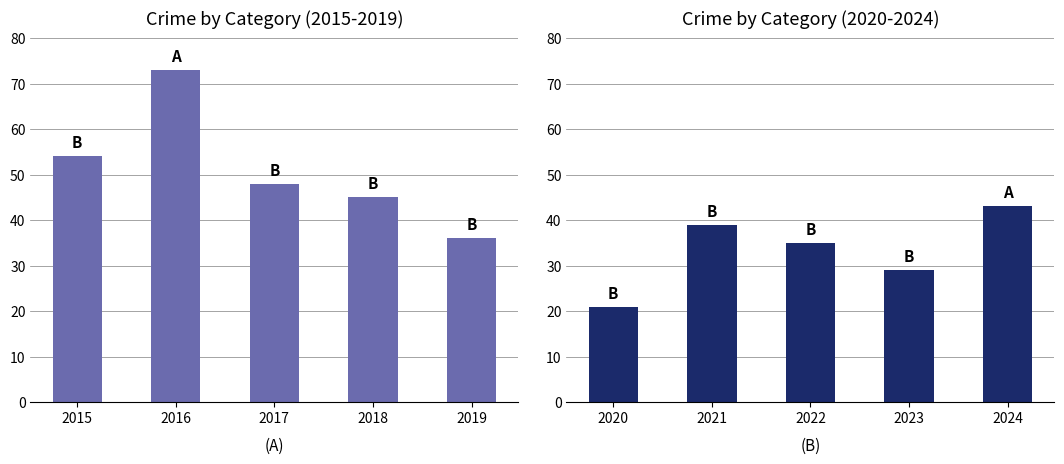

At which label does Robbery first exceed 48?

2015